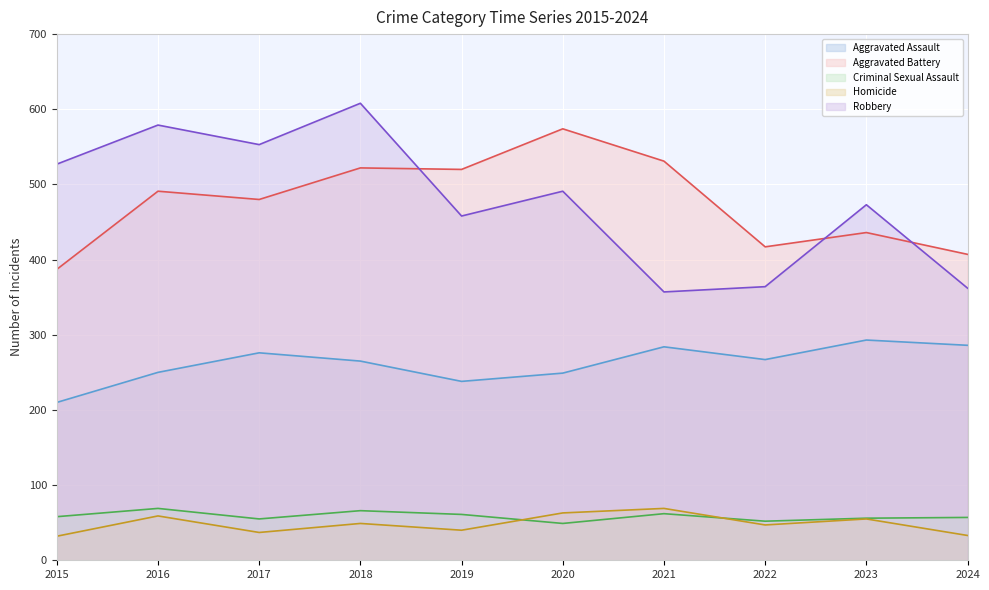

How many interior local peaks does the Criminal Sexual Assault series have?

3